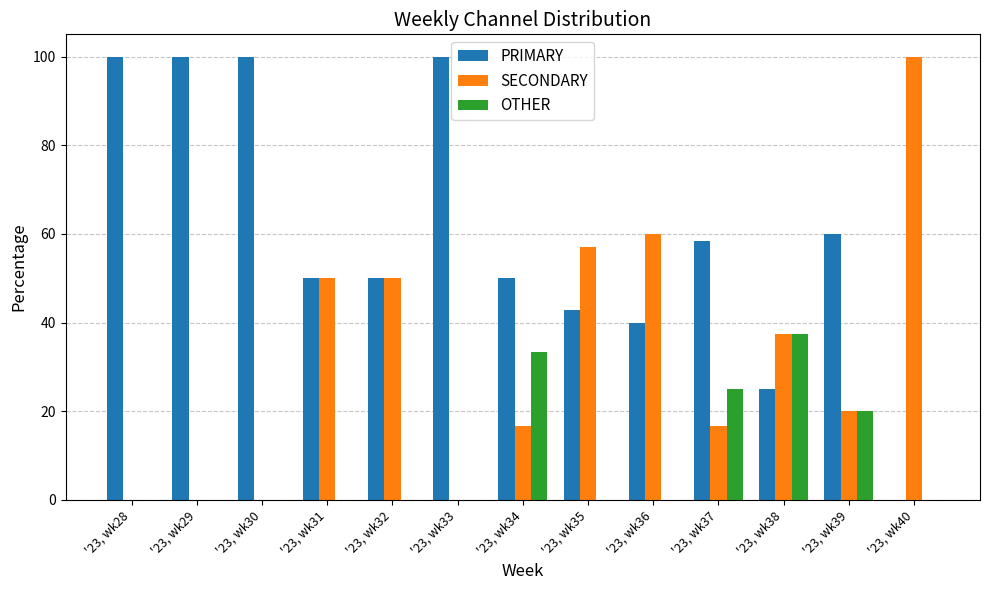

Which series changed the most between '23, wk35 and '23, wk39?

SECONDARY